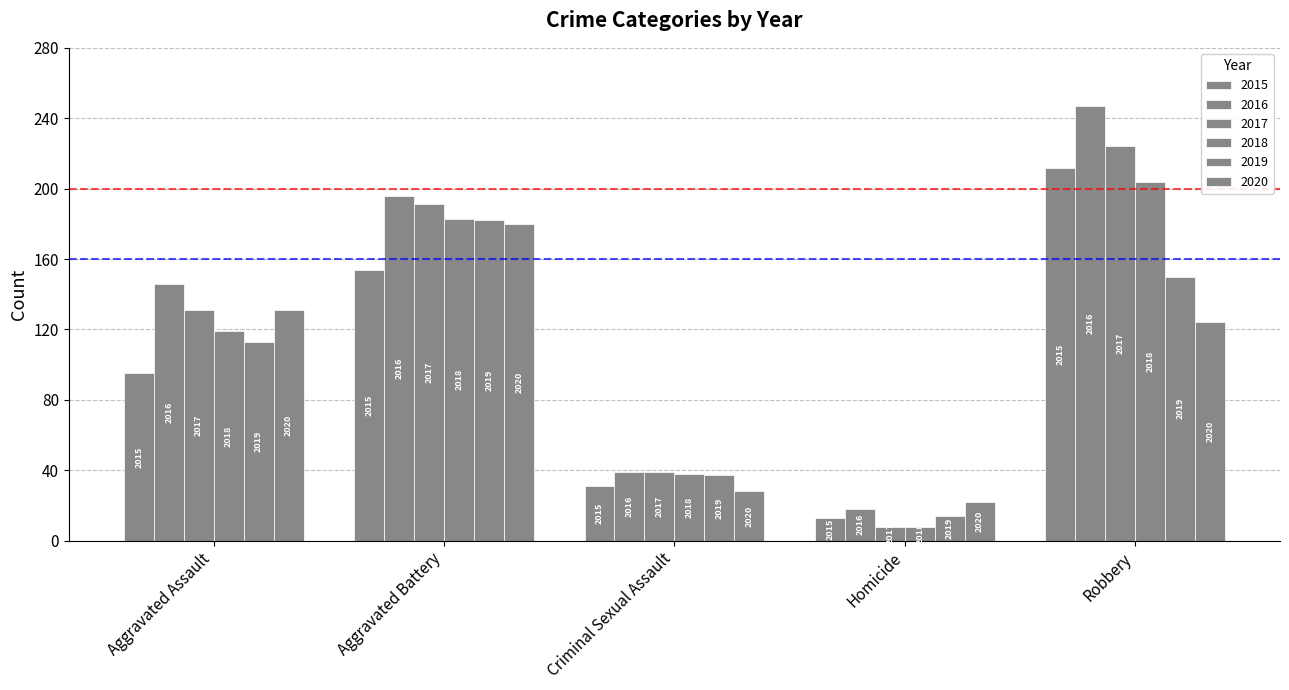

At which label is 2020 closest to 101?

Robbery